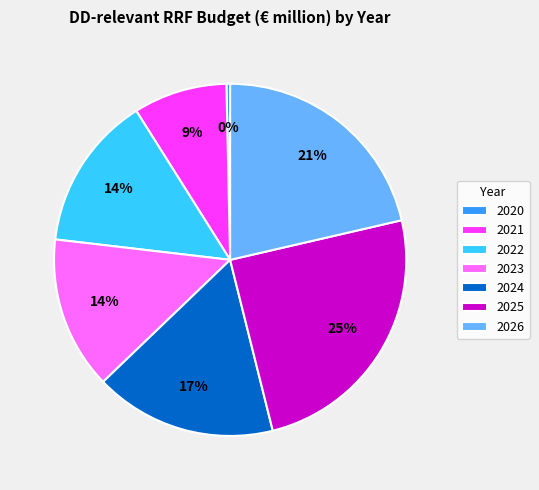

To the nearest percent, what is the difference between the 2020 and 2022 slice percentages?

14%